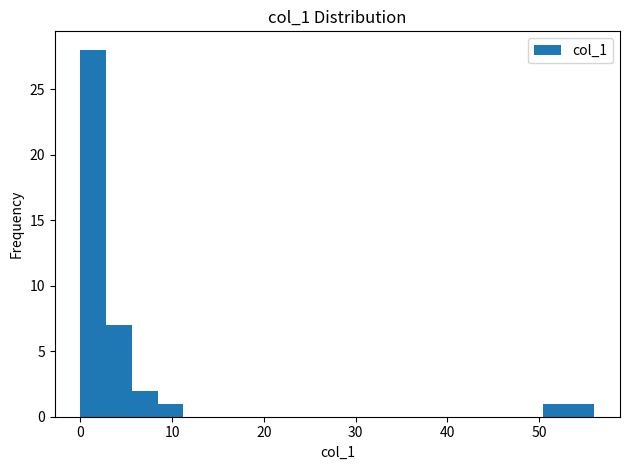

Around what value on the x-axis is the tallest bar? Give the approximate position of its centre, as read against the axis.

1